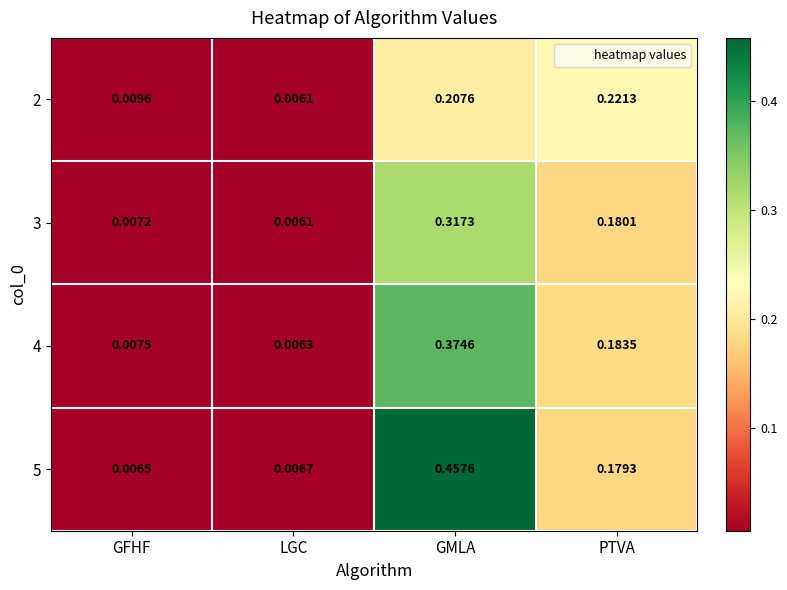

List the series in order of their peak value, highest first.

5, 4, 3, 2